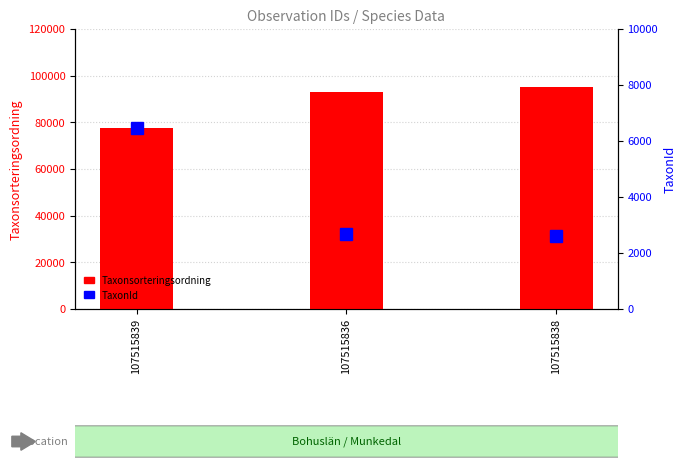

Is it true that Taxonsorteringsordning equals 42061 at 107515836?

False